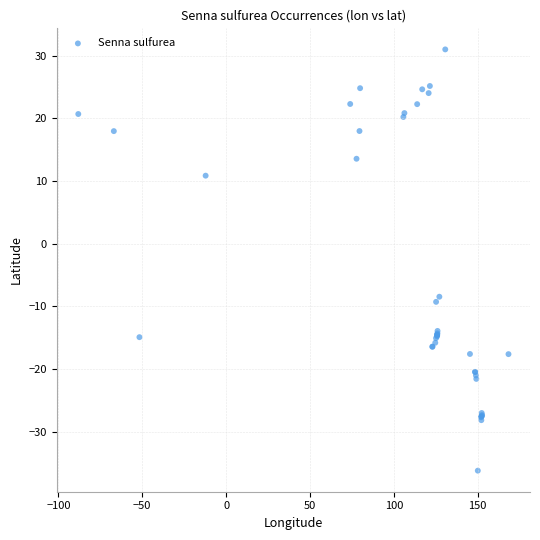

What Y value in the scatter plot is closest to -2?

-8.5